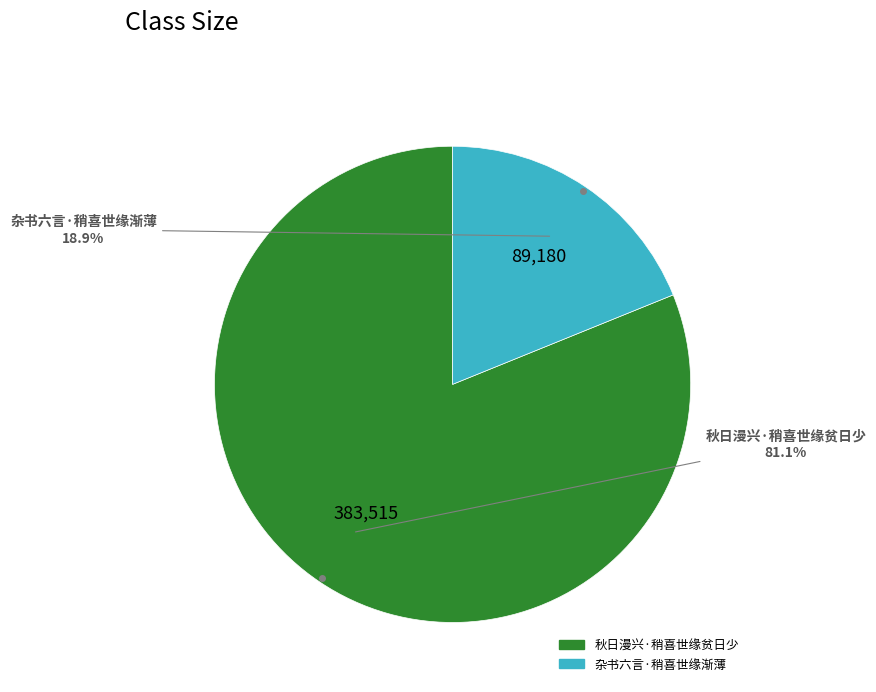

Approximately how many times larger is the value at 秋日漫兴·稍喜世缘贫日少 compared to 杂书六言·稍喜世缘渐薄?

4.3